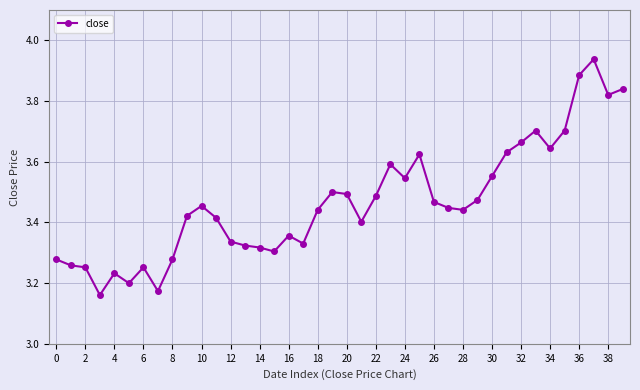

Is this an area chart (filled region under the line)?

No